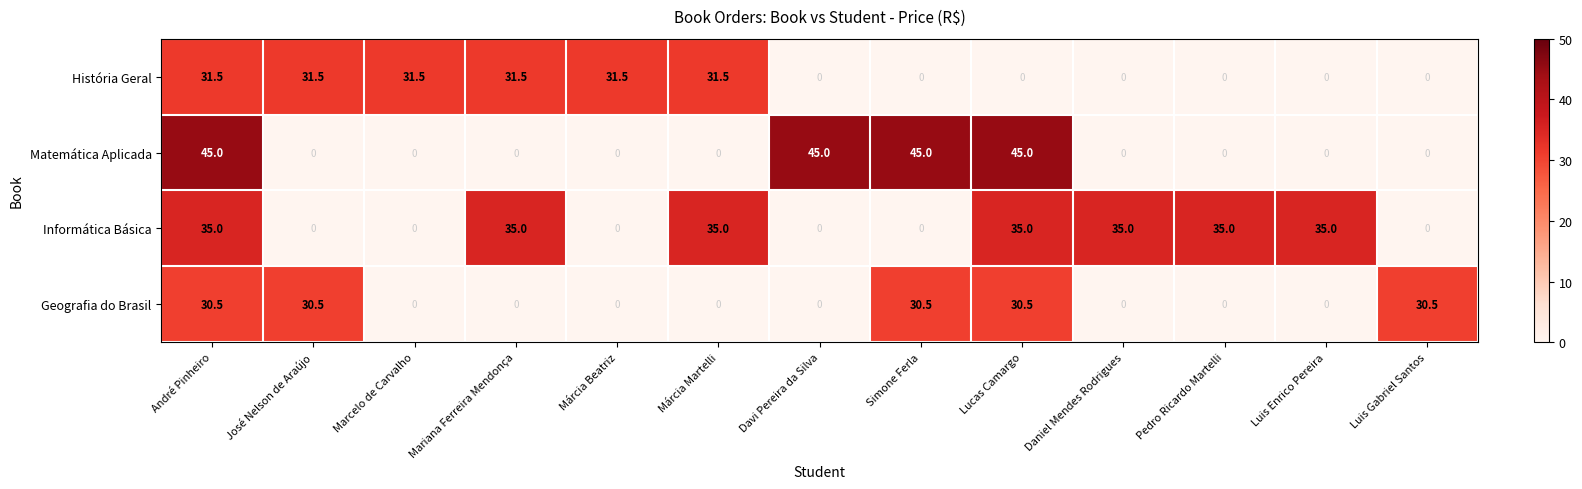

Is the value of Geografia do Brasil at Daniel Mendes Rodrigues greater than the value of História Geral at Márcia Beatriz?

No